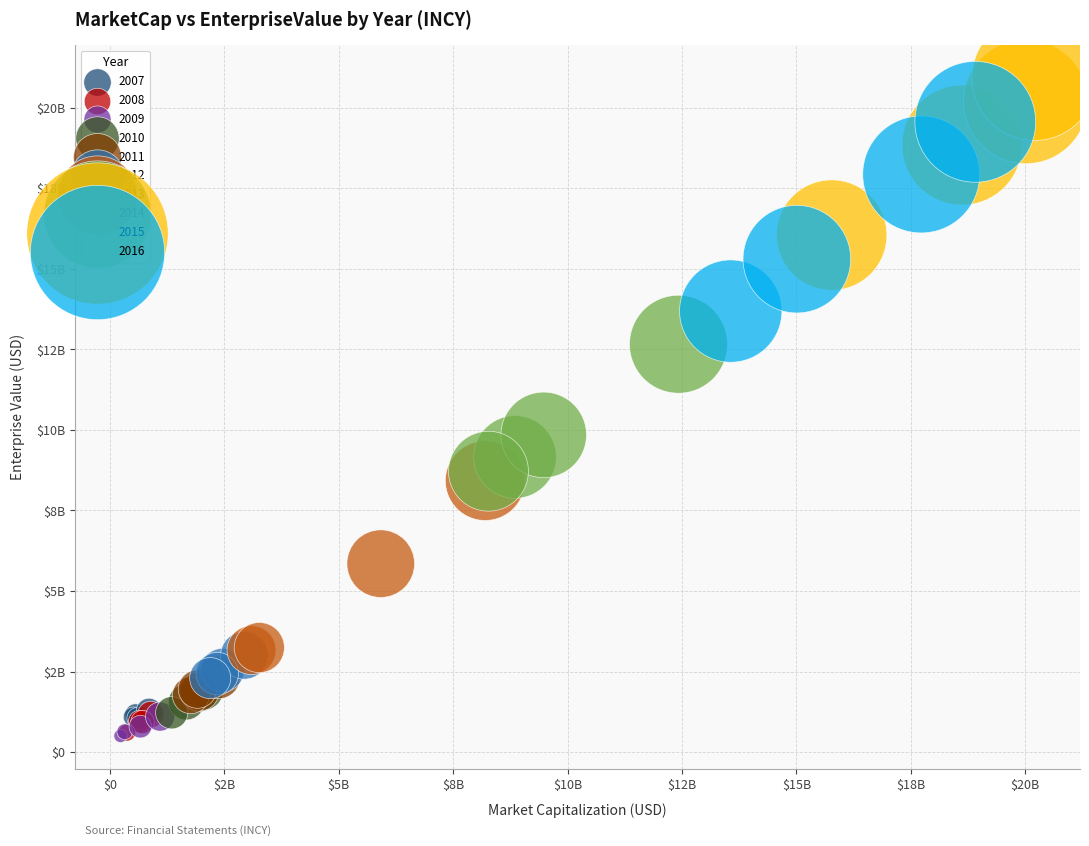

What are all the series names shown in the legend?

2007, 2008, 2009, 2010, 2011, 2012, 2013, 2014, 2015, 2016